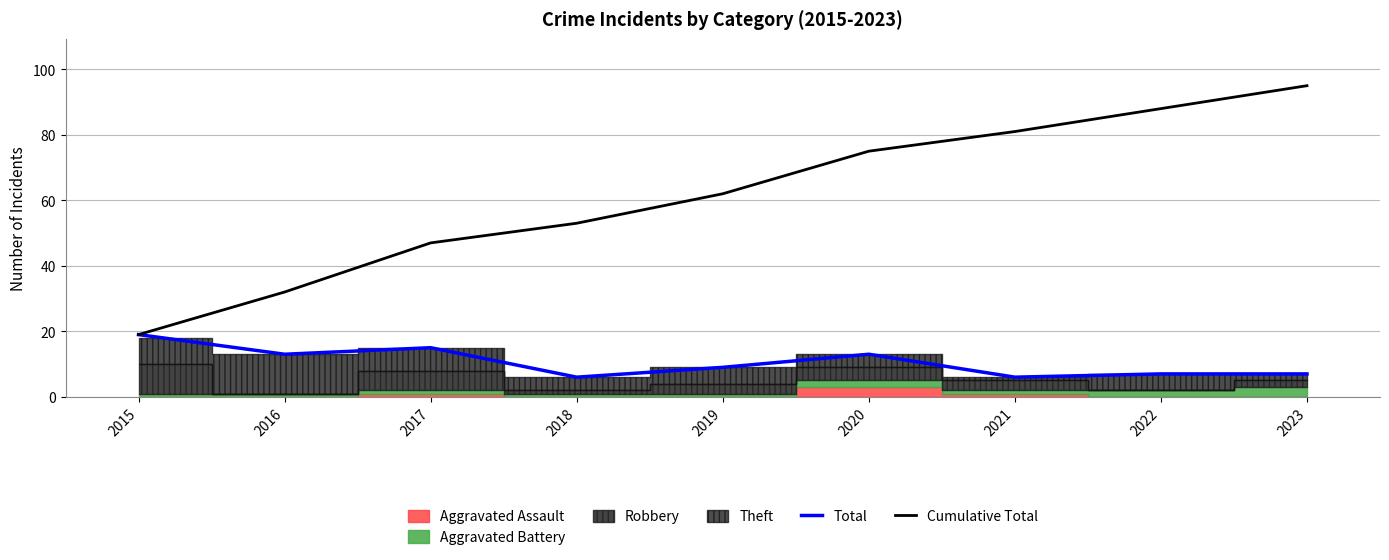

At which label does Total first exceed 9?

2015